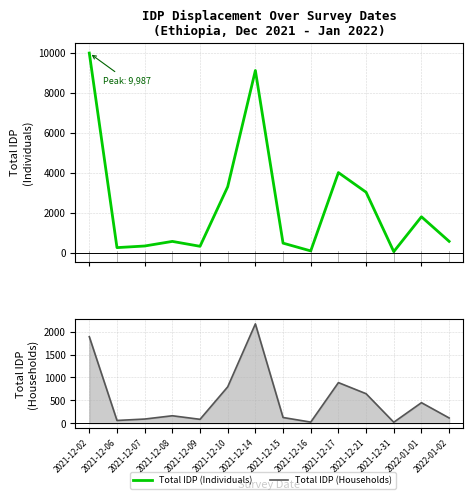

Which label corresponds to the smallest value in the chart?

2021-12-31